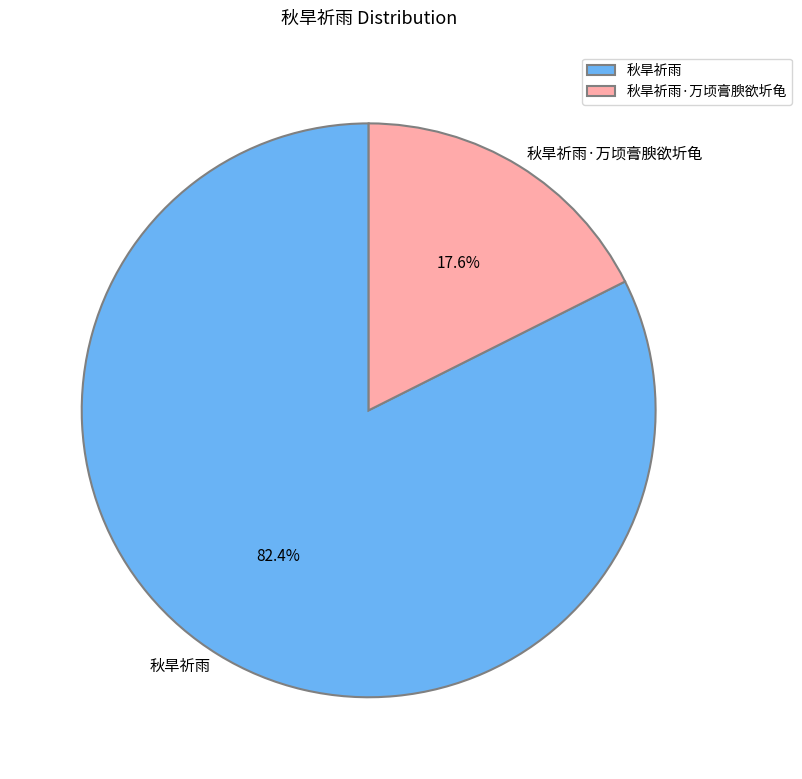

To the nearest percent, what is the difference between the largest and smallest slice percentages?

65%